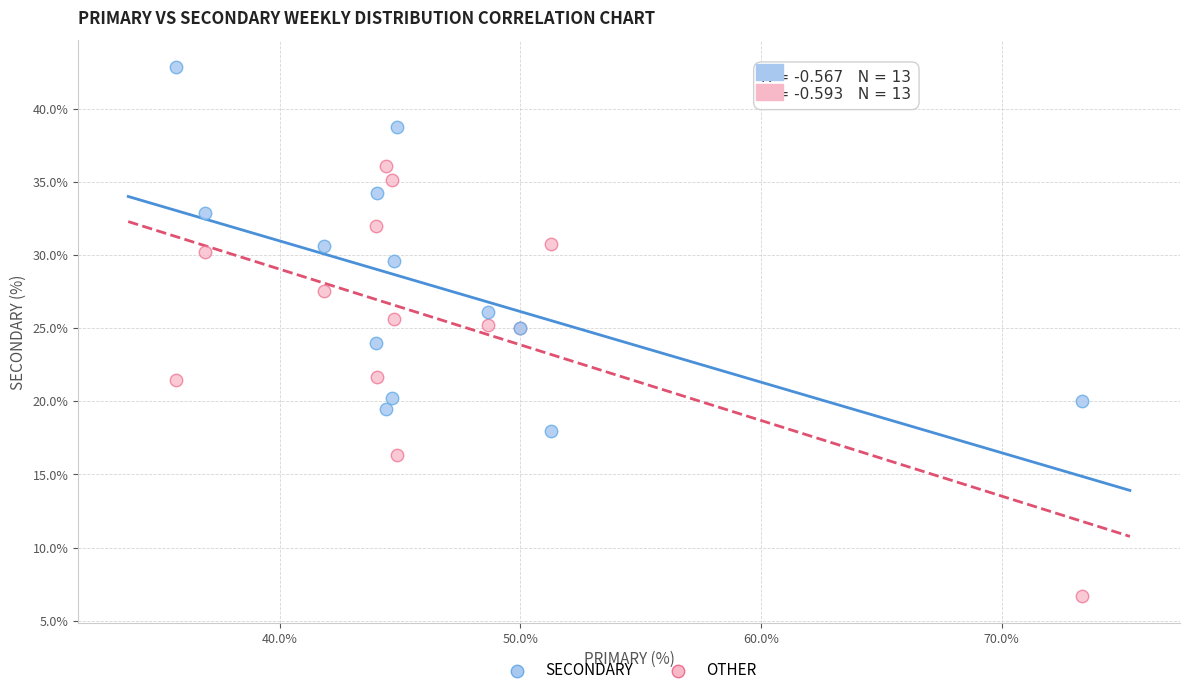

Which series contains the highest Y value?

SECONDARY